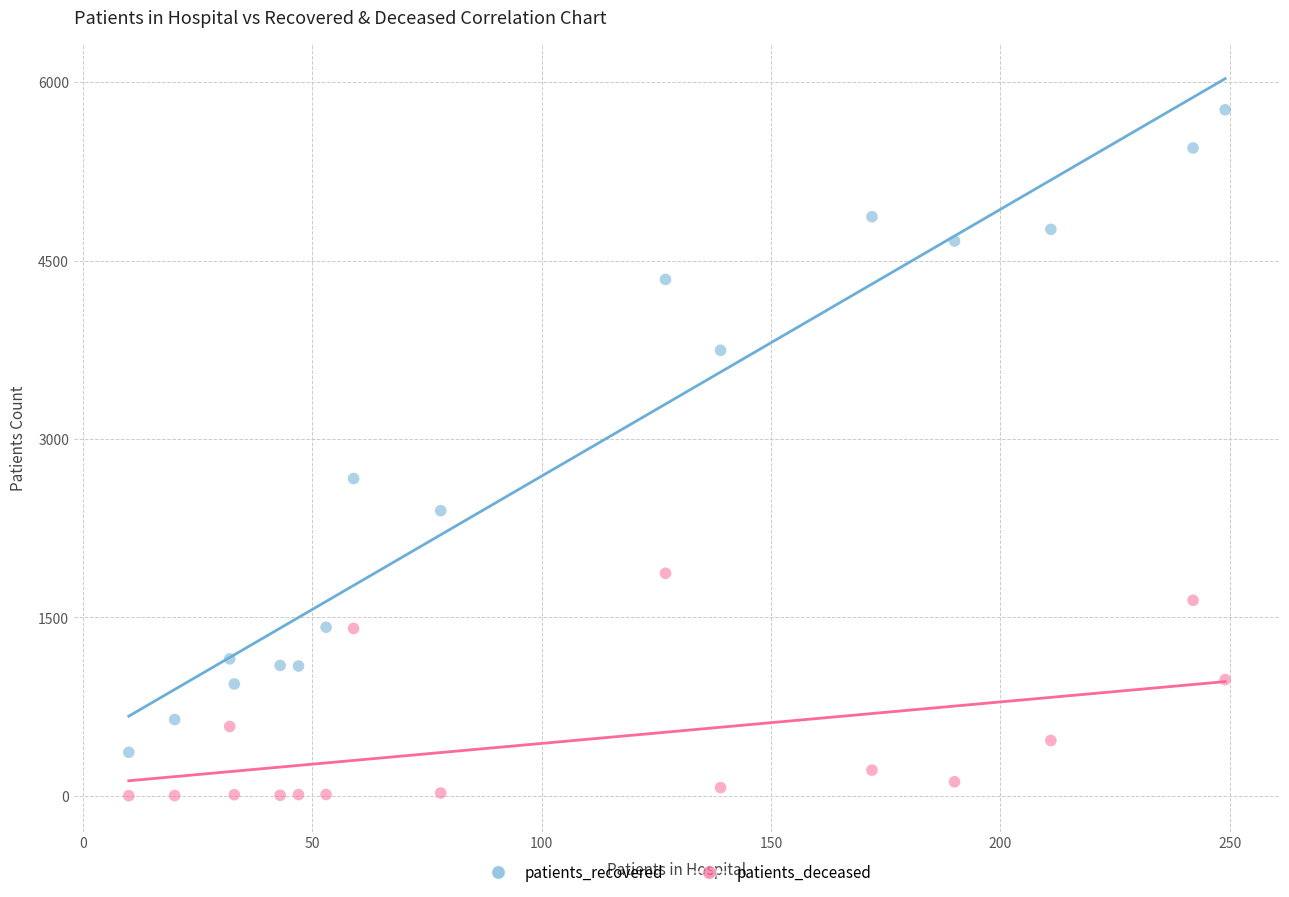

In the patients_recovered series, what Y value is closest to 3066?

2667